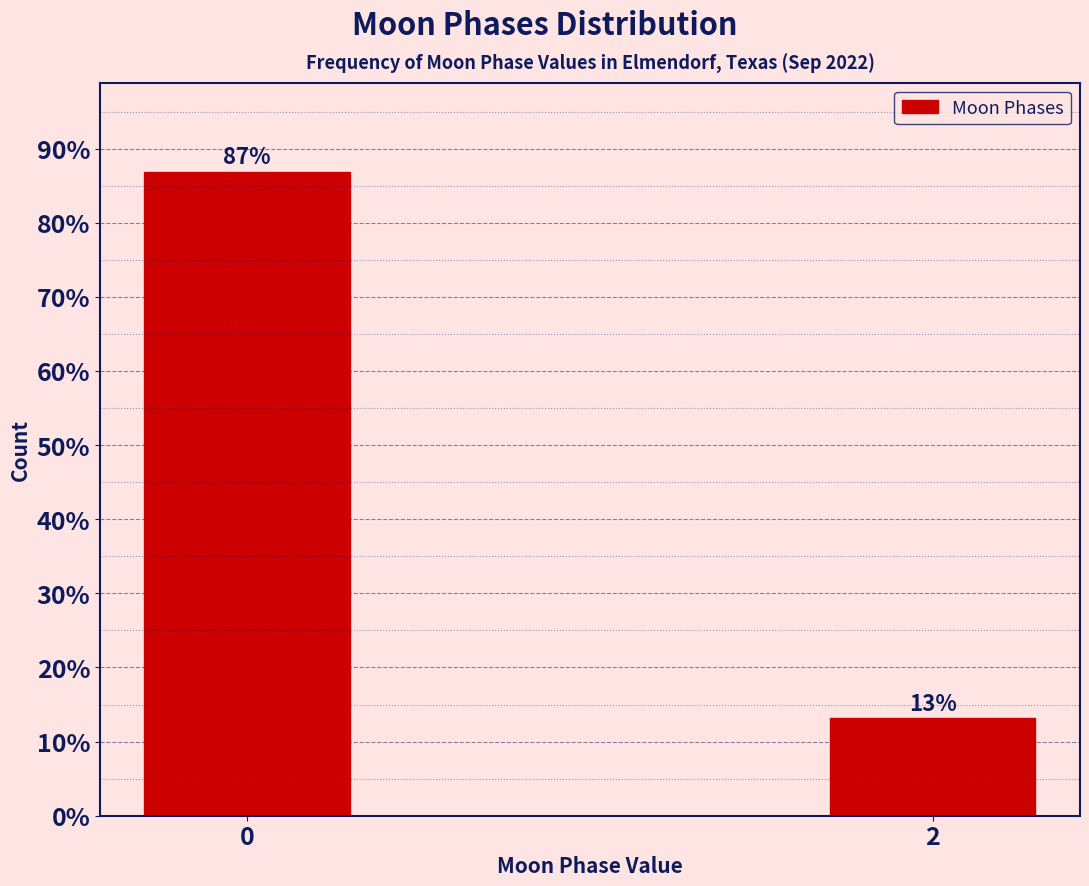

What is the greatest value displayed?

86.9